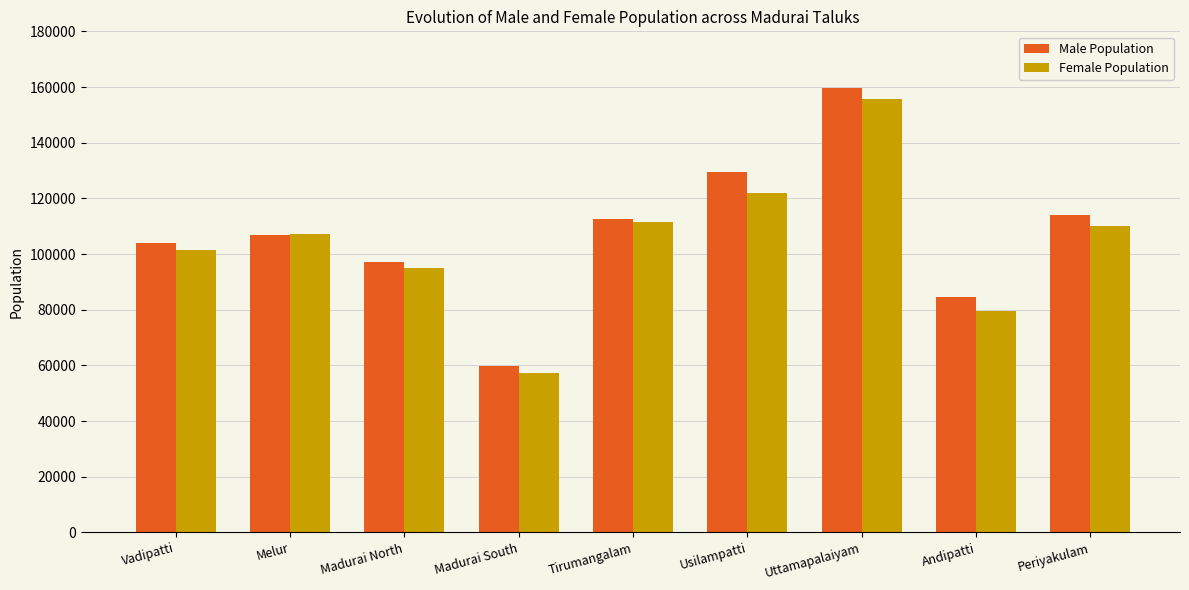

What are all the series names shown in the legend?

Male Population, Female Population